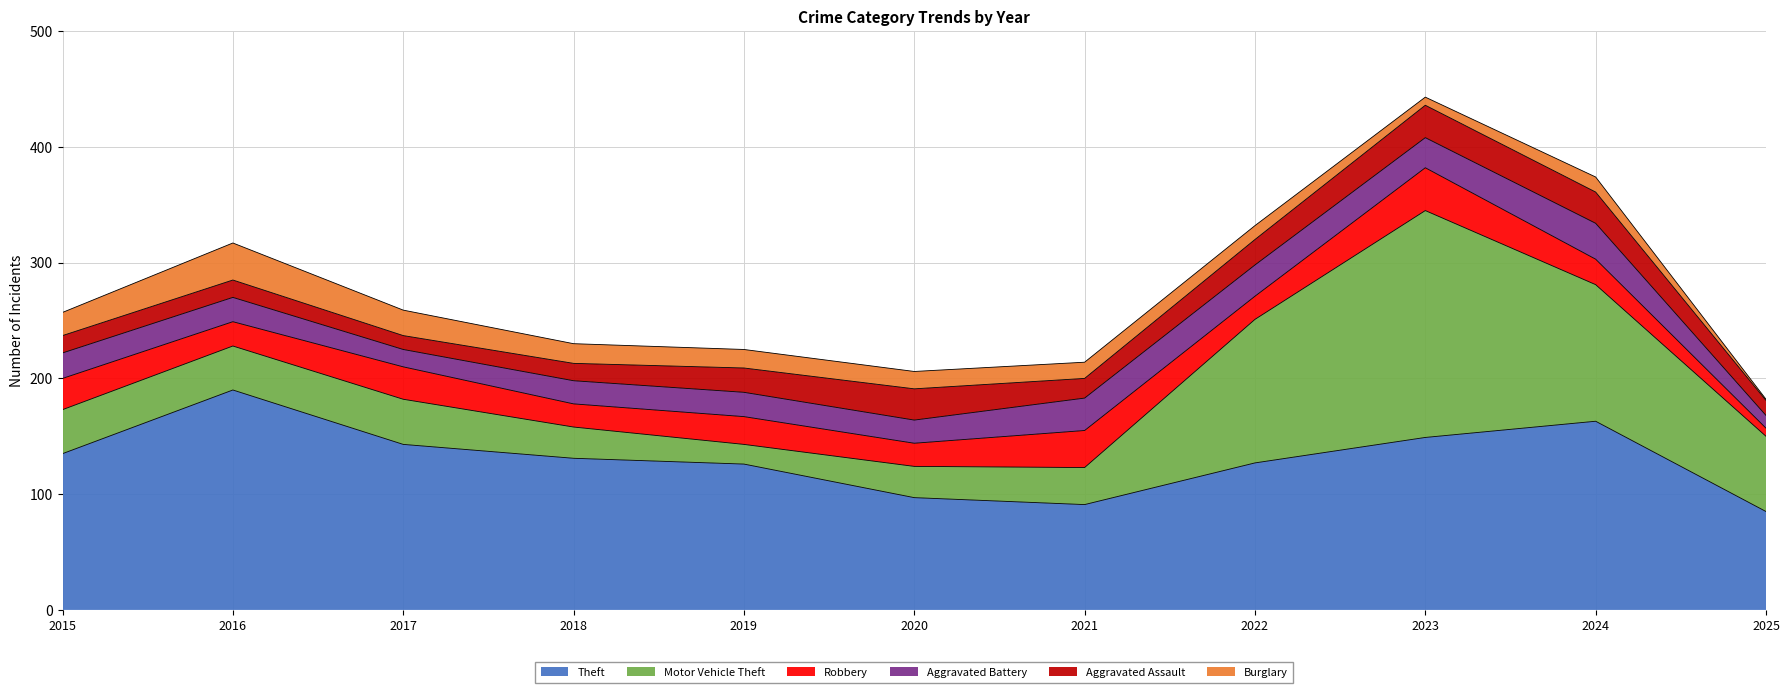

At which label is Robbery closest to 22?

2024